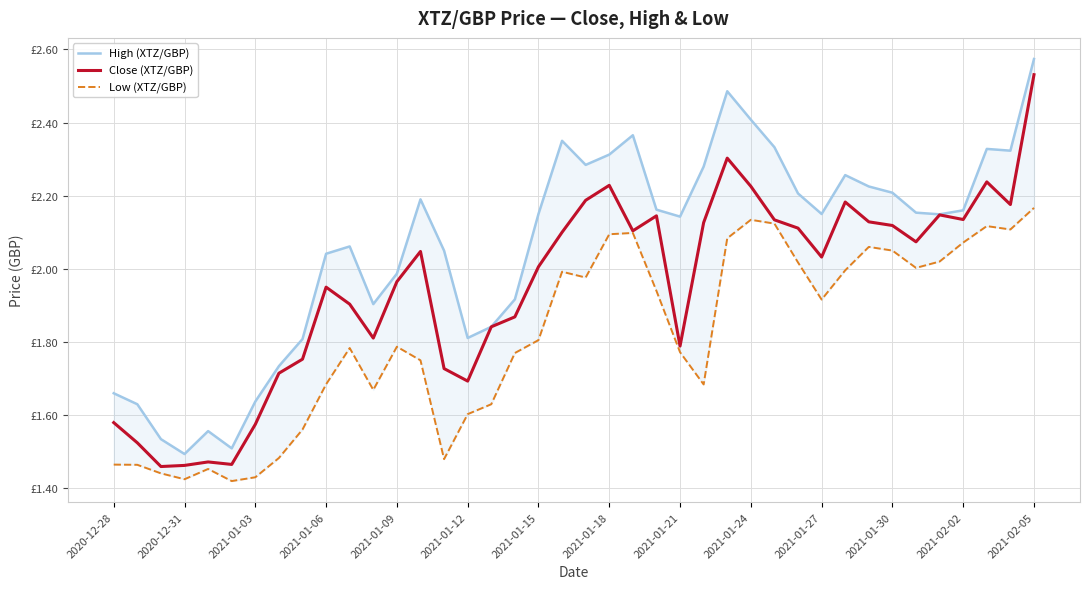

True or false: High (XTZ/GBP) and Close (XTZ/GBP) cross at least once.

False